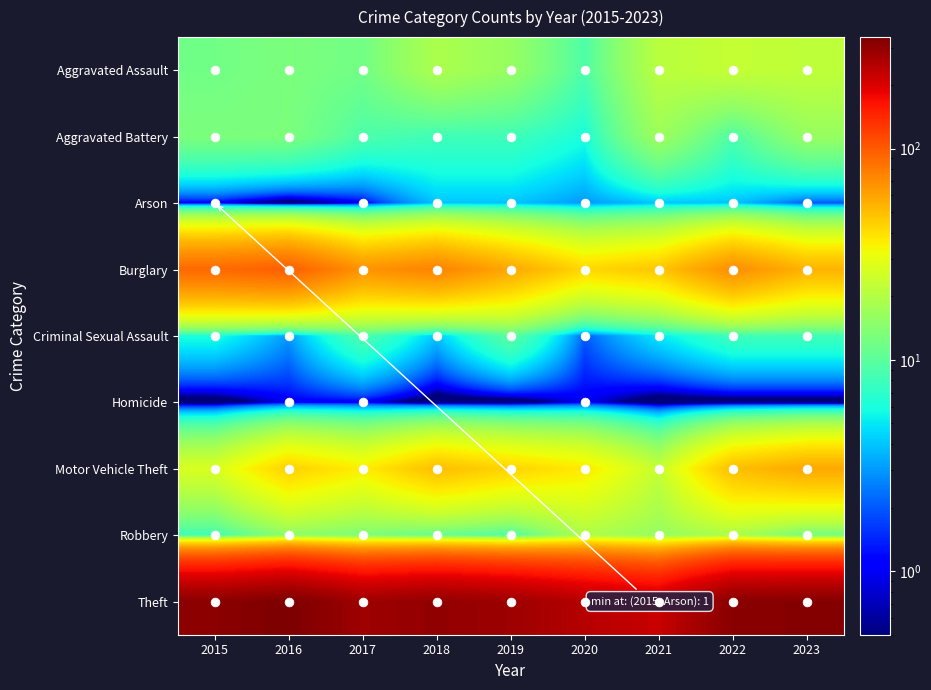

Reading left to right, list all the values displayed in this chart.

Aggravated Assault: 2015=12	2016=13	2017=12	2018=19	2019=16	2020=9	2021=21	2022=23	2023=22
Aggravated Battery: 2015=13	2016=13	2017=9	2018=8	2019=8	2020=6	2021=17	2022=9	2023=16
Arson: 2015=1	2016=0	2017=1	2018=4	2019=4	2020=3	2021=4	2022=4	2023=2
Burglary: 2015=90	2016=96	2017=67	2018=75	2019=58	2020=42	2021=47	2022=70	2023=54
Criminal Sexual Assault: 2015=6	2016=3	2017=9	2018=4	2019=10	2020=2	2021=5	2022=8	2023=8
Homicide: 2015=0	2016=1	2017=1	2018=0	2019=0	2020=1	2021=0	2022=0	2023=0
Motor Vehicle Theft: 2015=27	2016=44	2017=36	2018=50	2019=43	2020=37	2021=23	2022=50	2023=58
Robbery: 2015=8	2016=15	2017=13	2018=11	2019=9	2020=19	2021=16	2022=19	2023=12
Theft: 2015=311	2016=337	2017=280	2018=300	2019=281	2020=245	2021=221	2022=314	2023=323